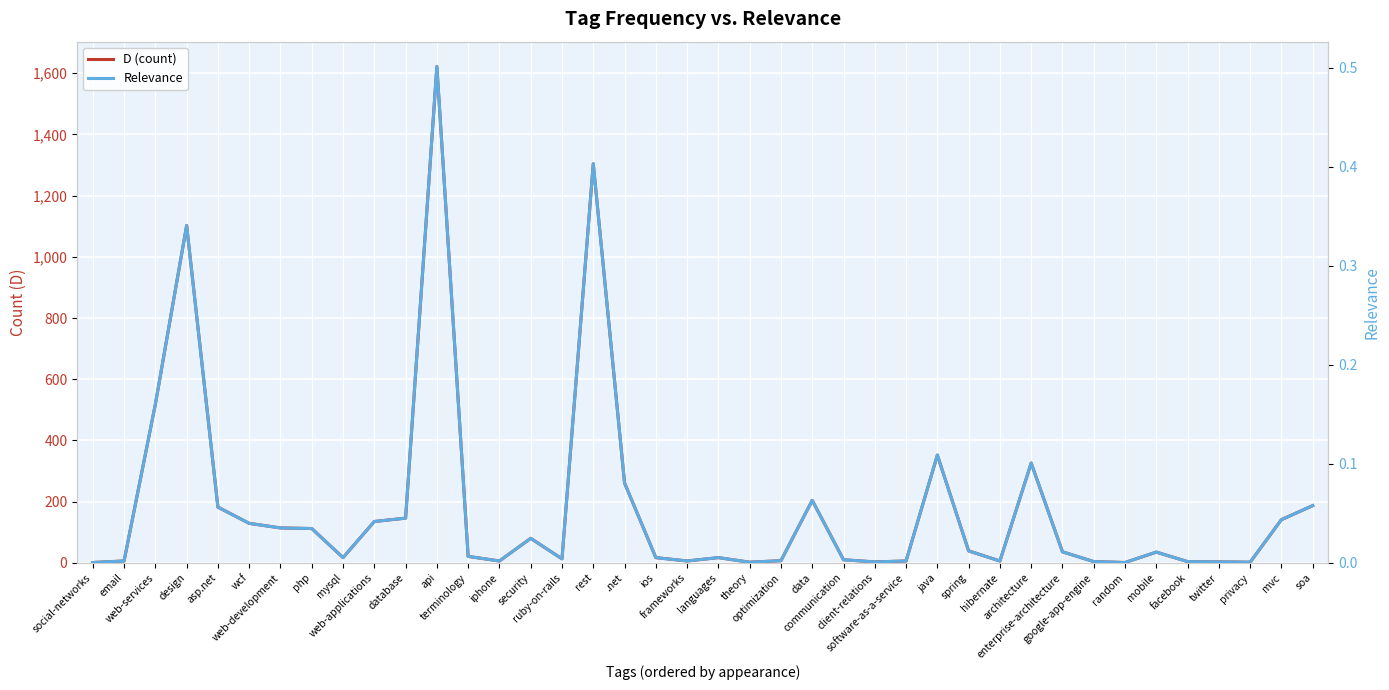

What is the label of the 17th point from the right?

data